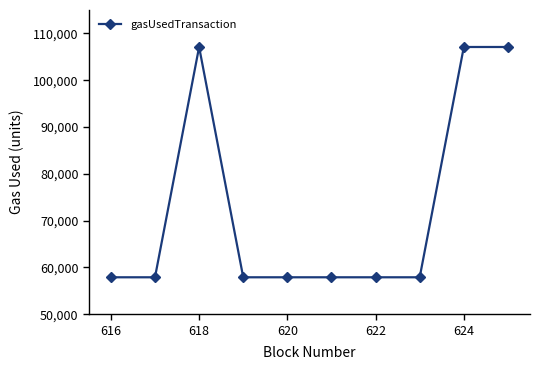

What is the minimum value shown in the chart?

57897